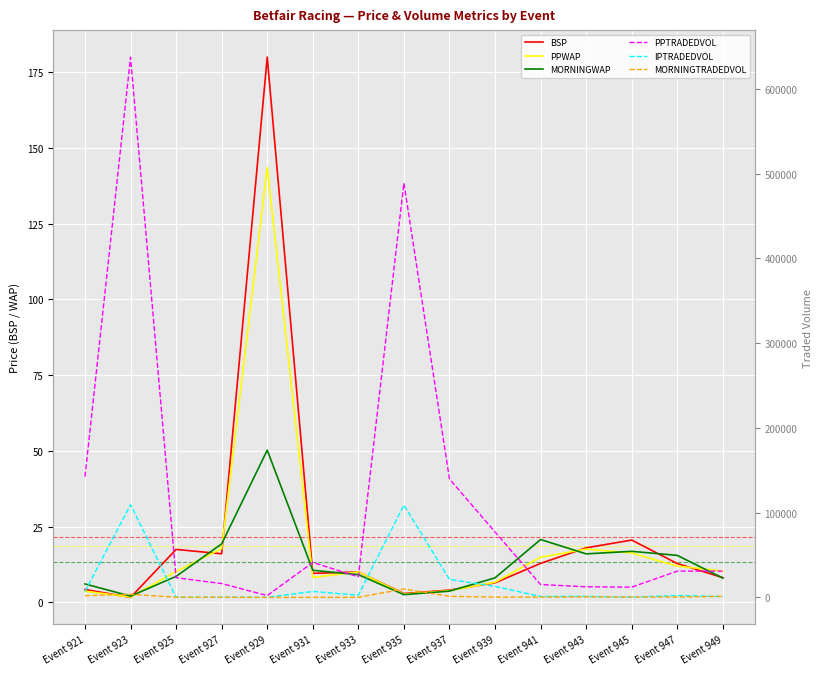

What is the difference between the PPWAP values at Event 927 and Event 941?

2.9